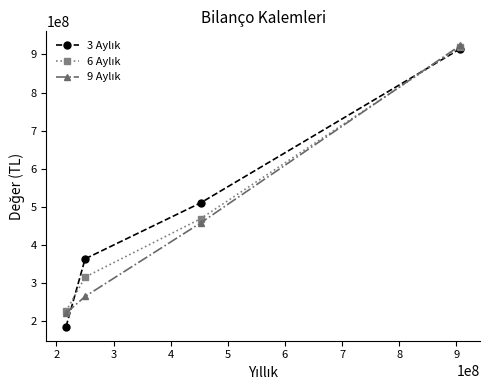

What is the smallest value displayed?

184651857